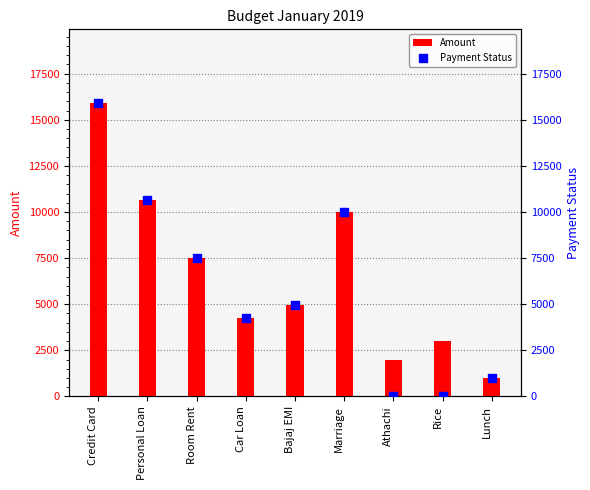

At which category is the sum across all series the highest?

Credit Card